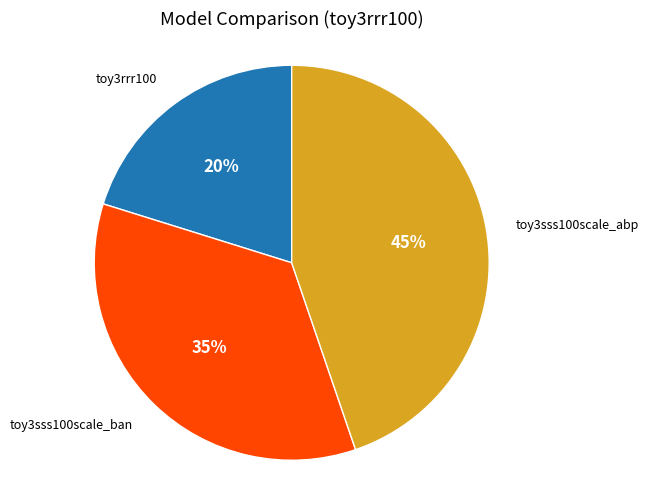

Is there any slice that represents more than half of the pie?

No